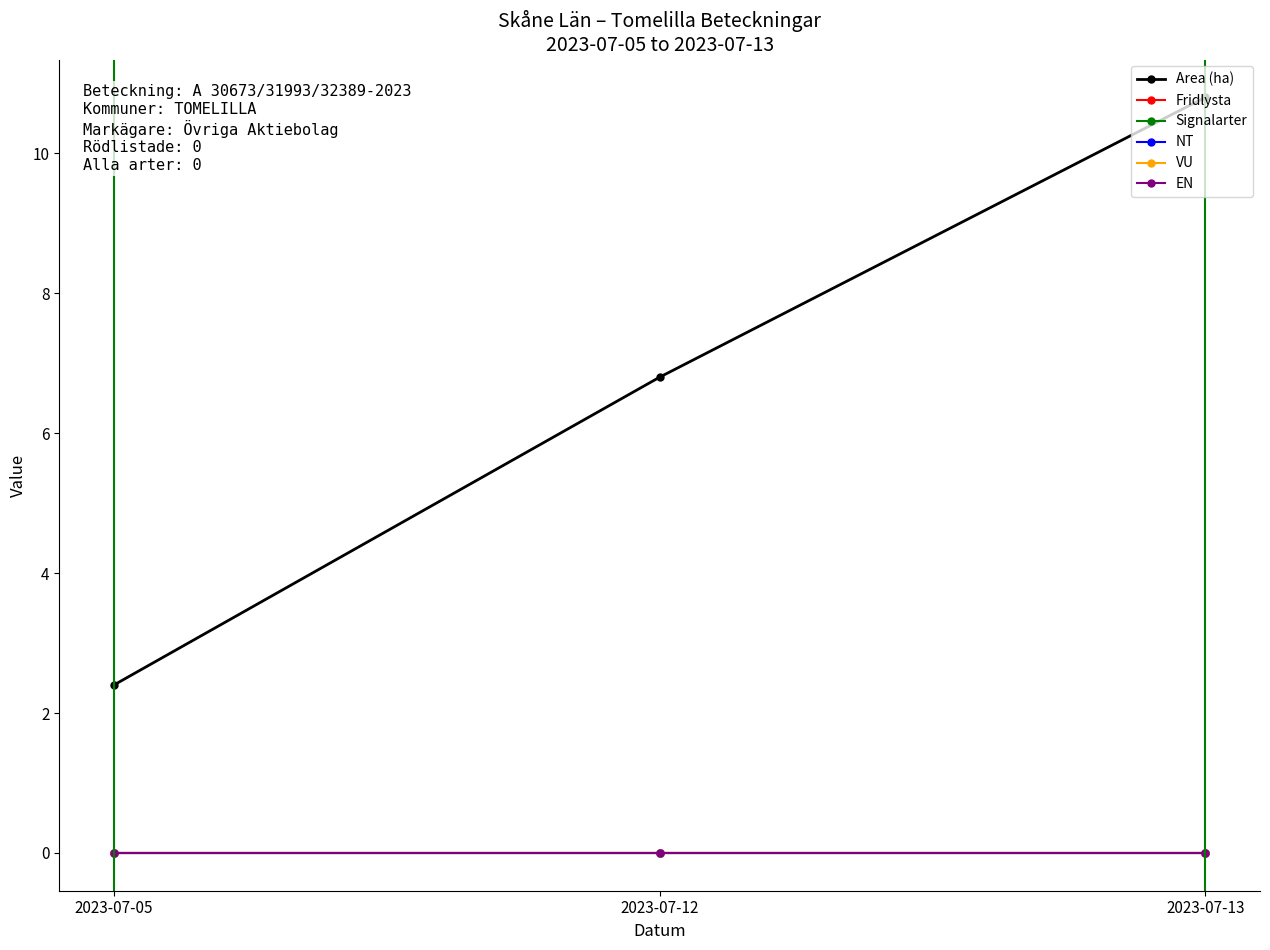

Which series has the widest spread of values?

Area (ha)